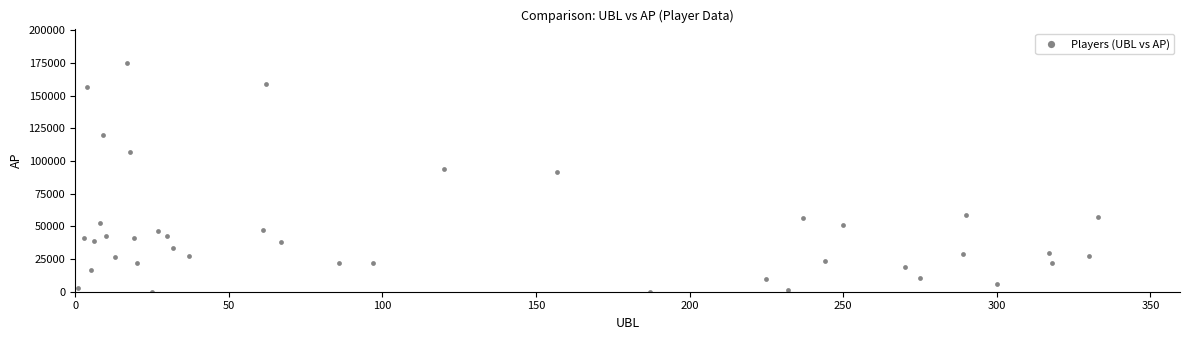

What Y value in the scatter plot is closest to 87509?

91308